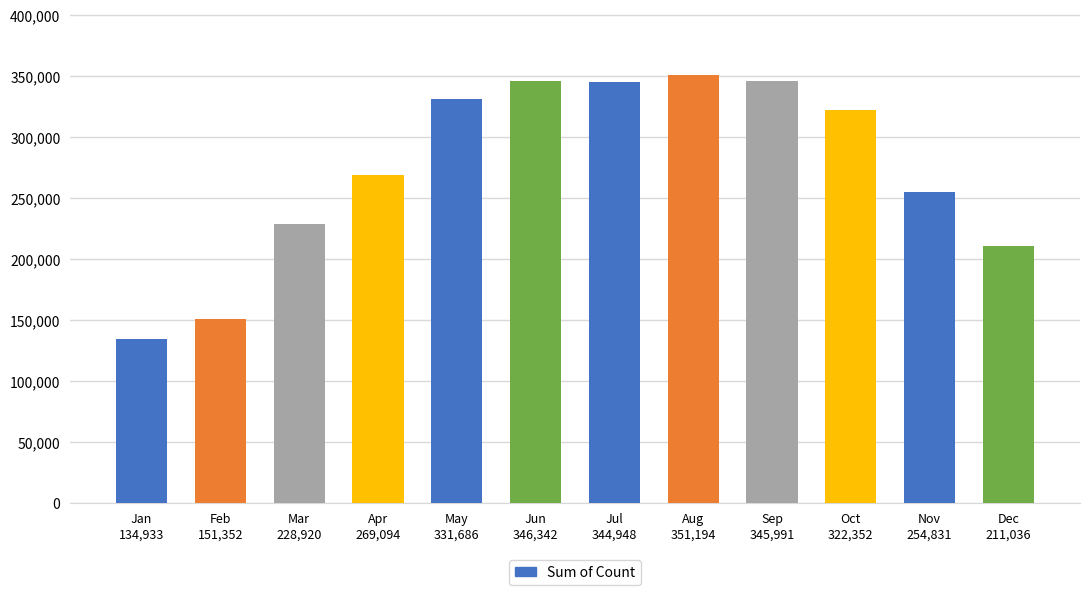

What is the average value?

274390